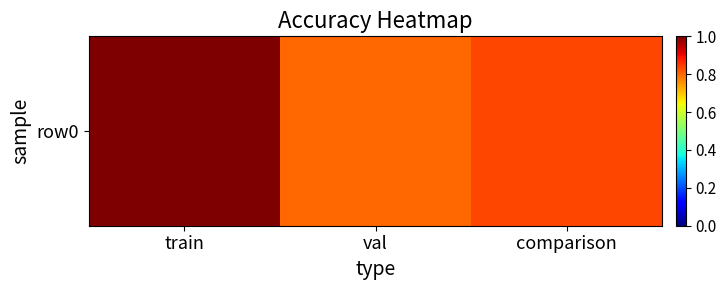

What is the change in value from train to comparison?

-0.2